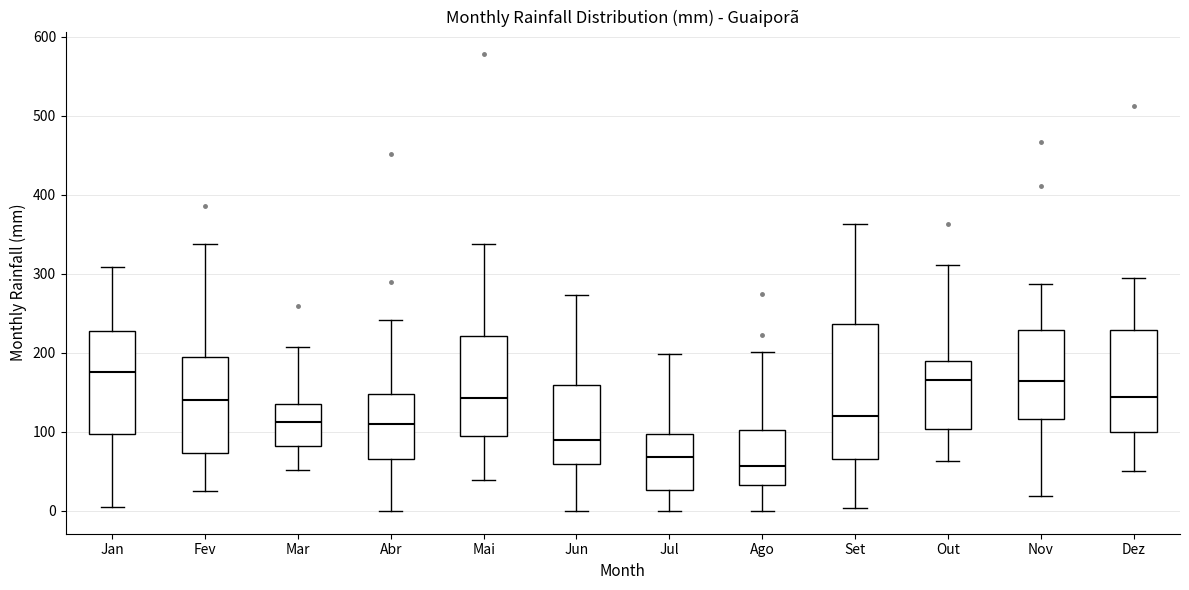

Where does the median line of the box for Nov sit on the y-axis? The values are not printed on the chart, so give them approximately, as read against the axis.

160